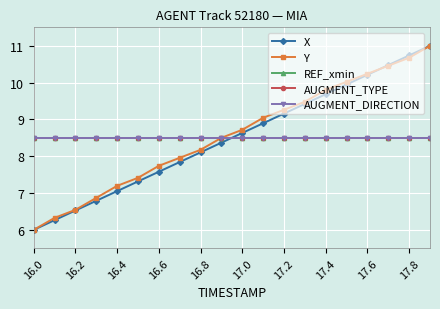

Does the chart have visible grid lines?

Yes